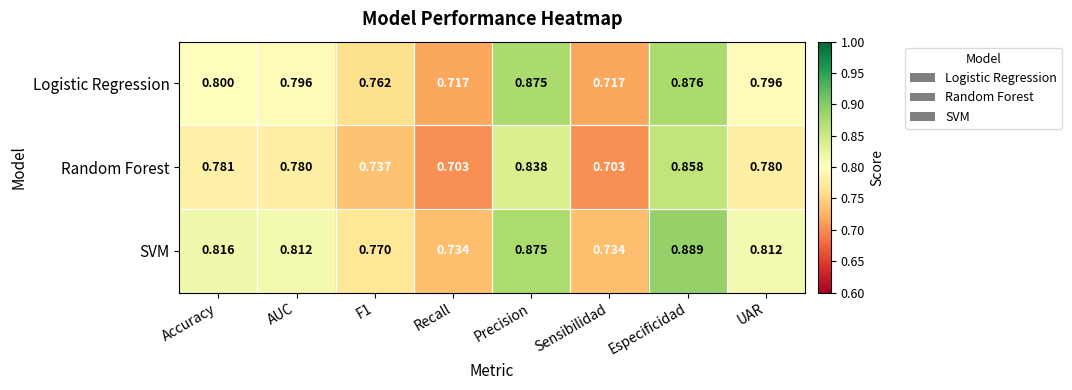

Which series has the largest total across all categories?

SVM